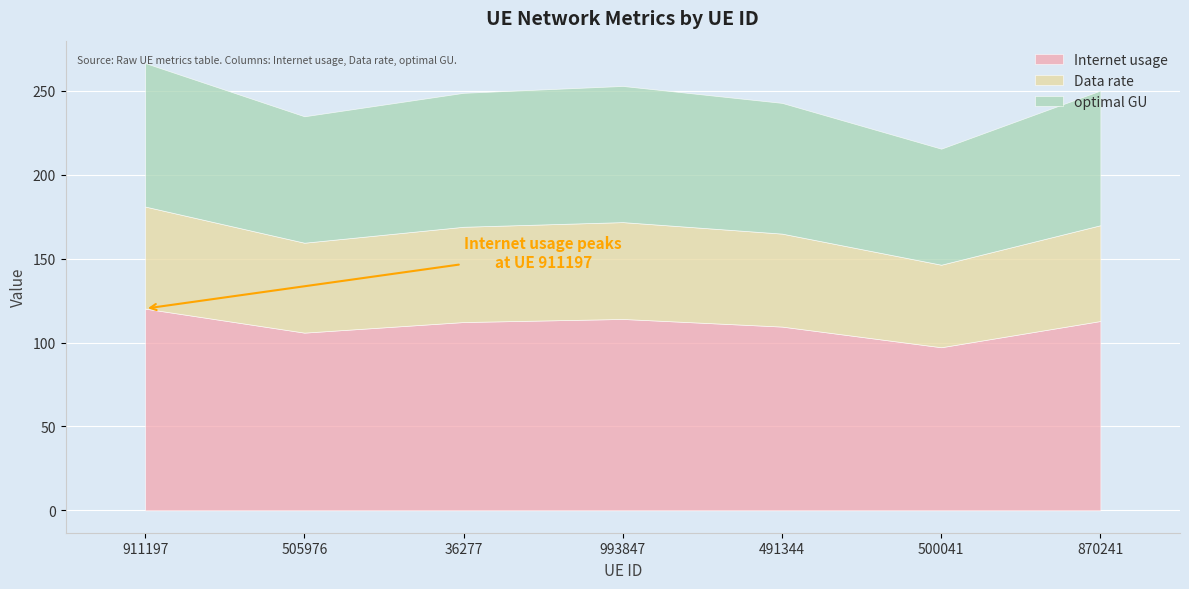

How many lines are shown in the chart?

3